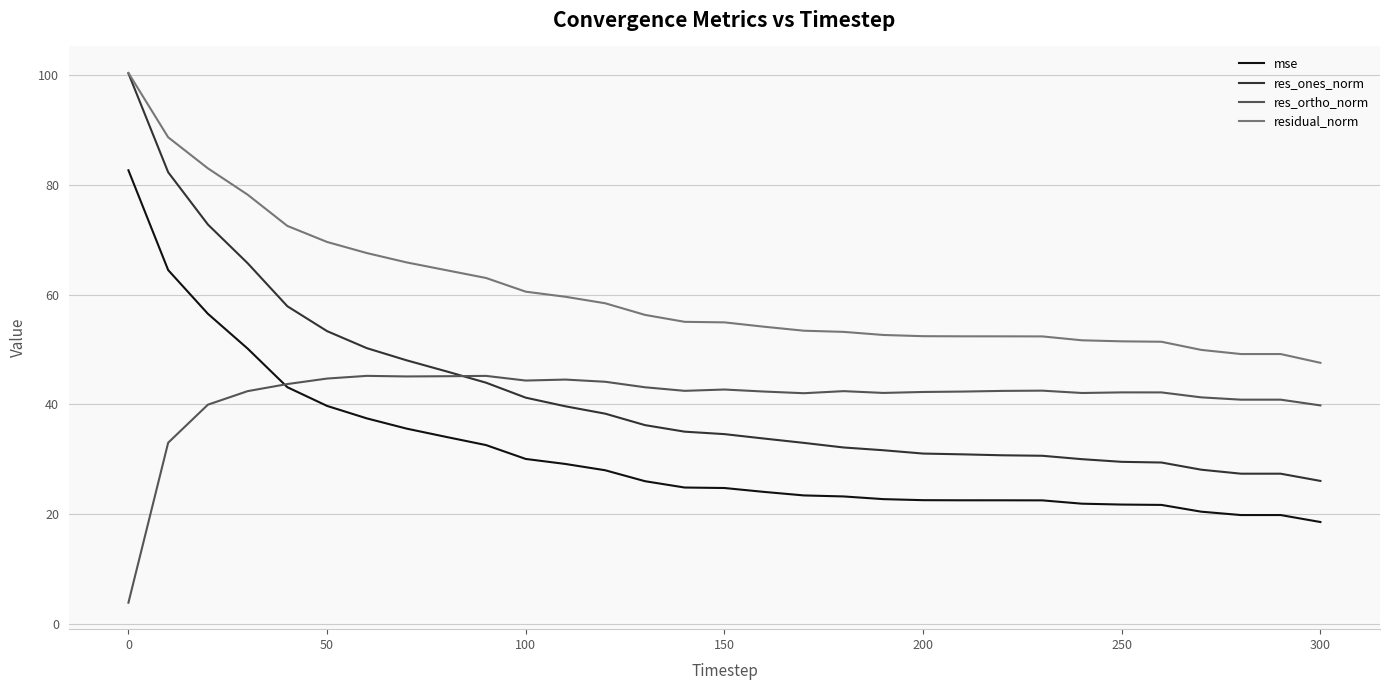

What is the minimum value shown in the chart?

3.9